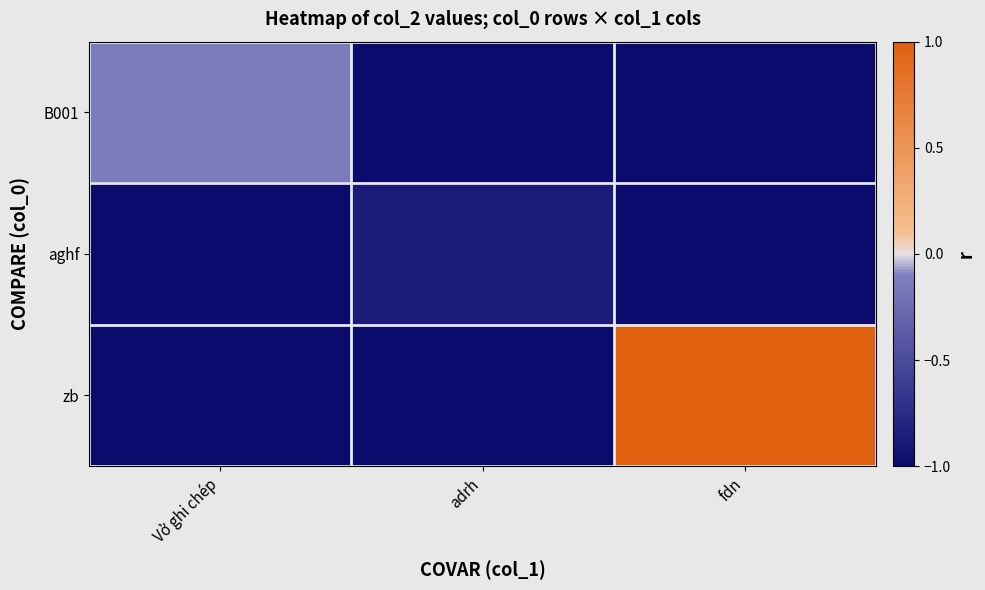

At which category does the chart reach its peak across all series?

fdn